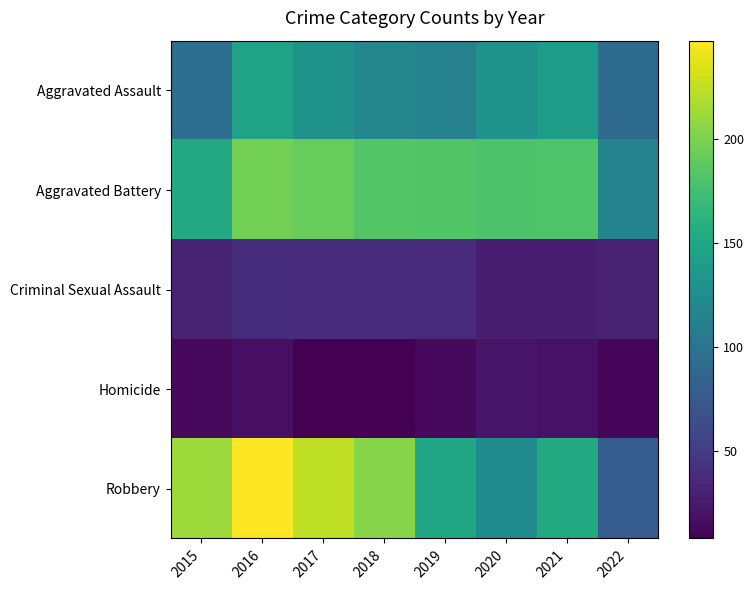

Which series has the widest spread of values?

Robbery